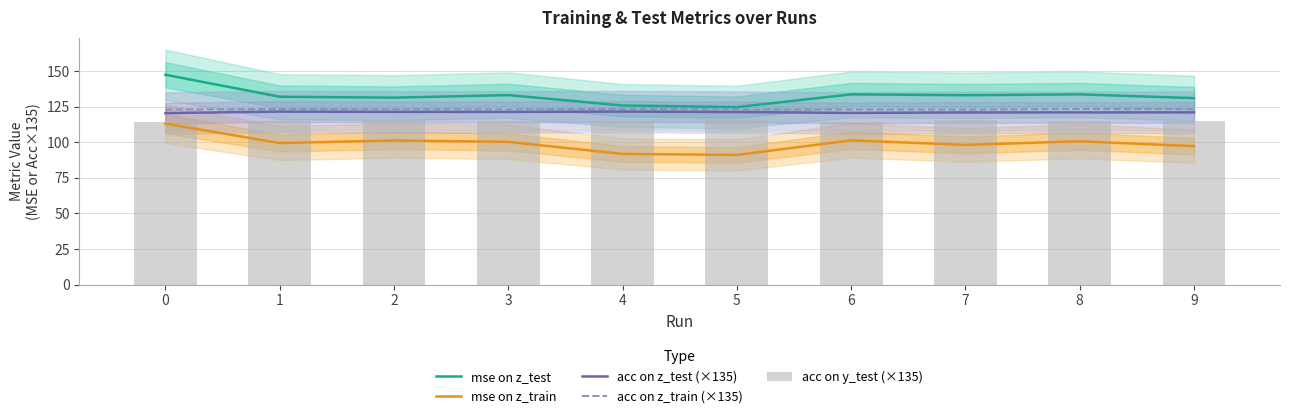

The acc on z_test (×135) series shows 48.8 at 9. True or false?

False